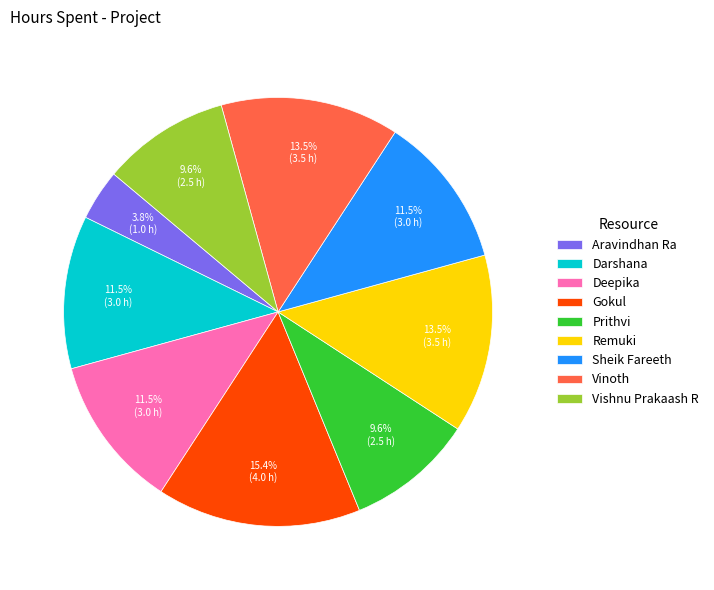

Which slice is the largest?

Gokul